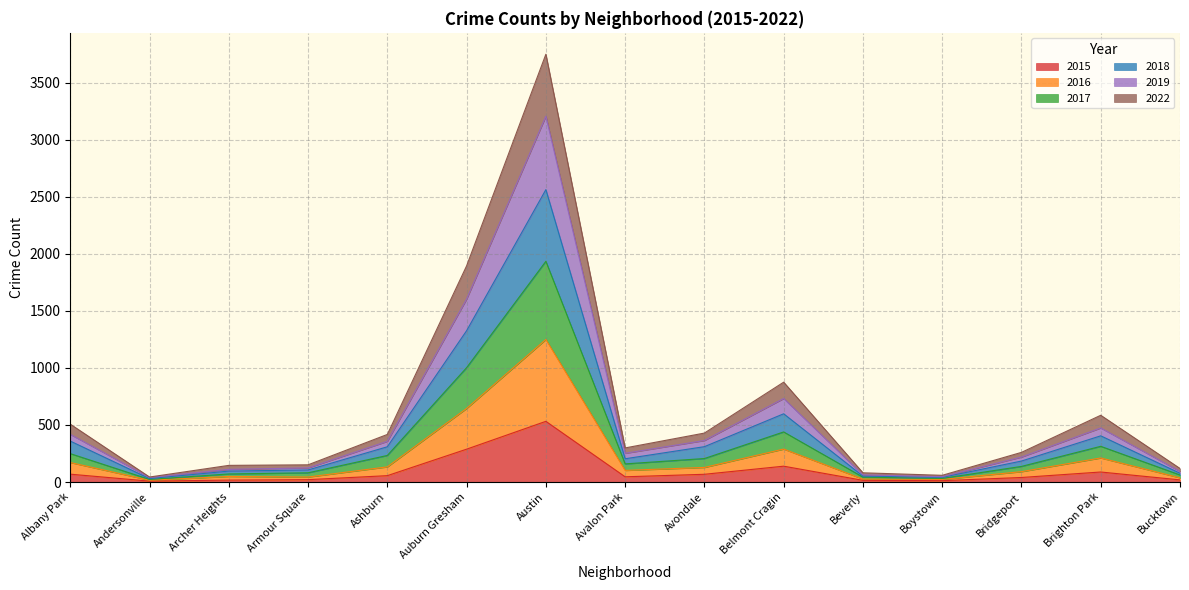

Which category has the lowest value across all series?

Andersonville